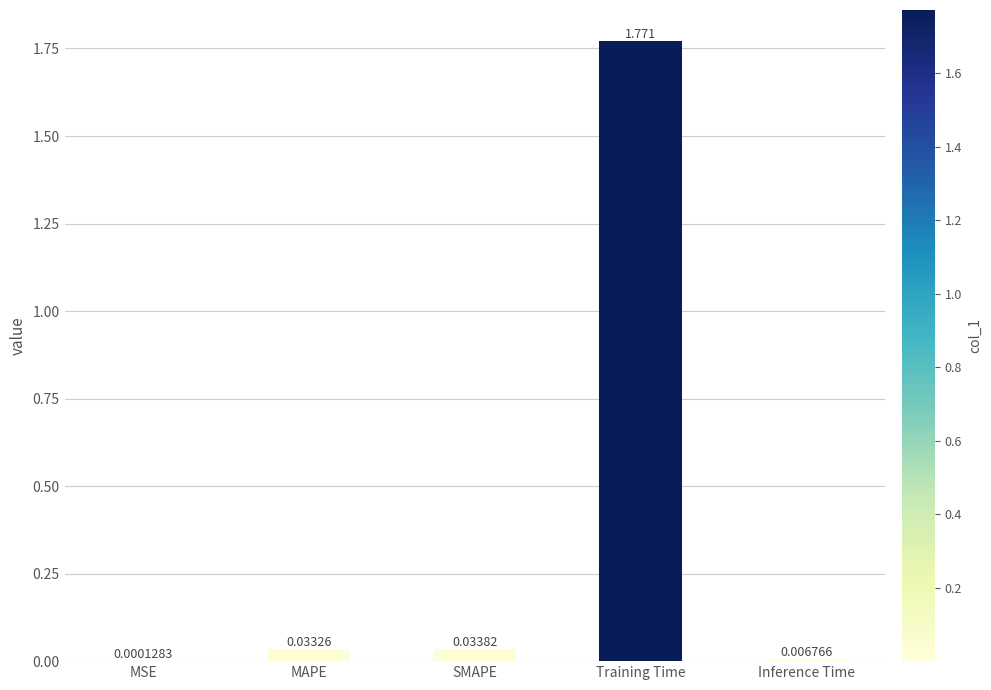

Which category has the highest value across all series?

Training Time